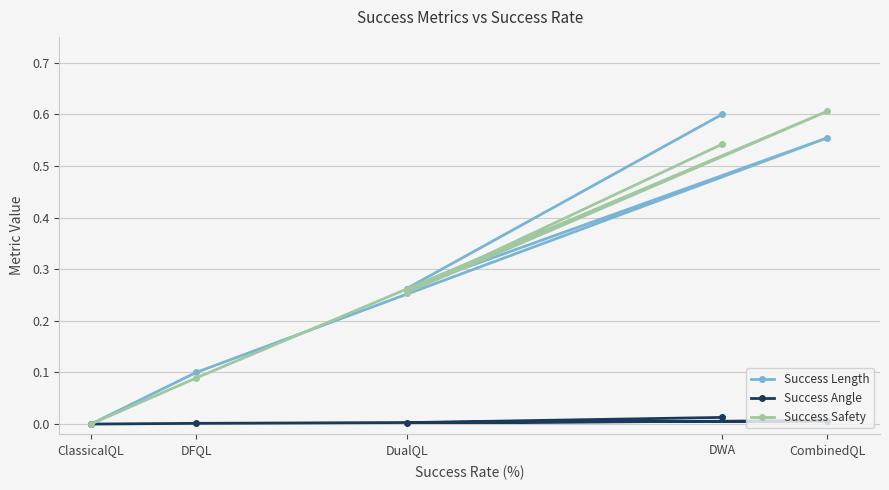

The Success Length series shows 0.6 at DWA. True or false?

True